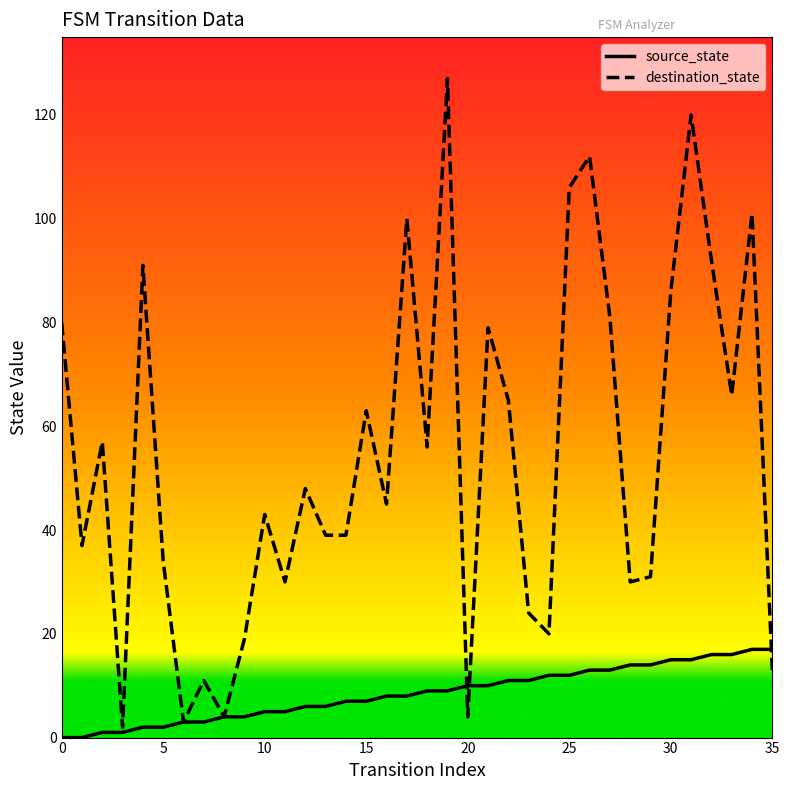

Which series has the largest range (max minus min)?

destination_state